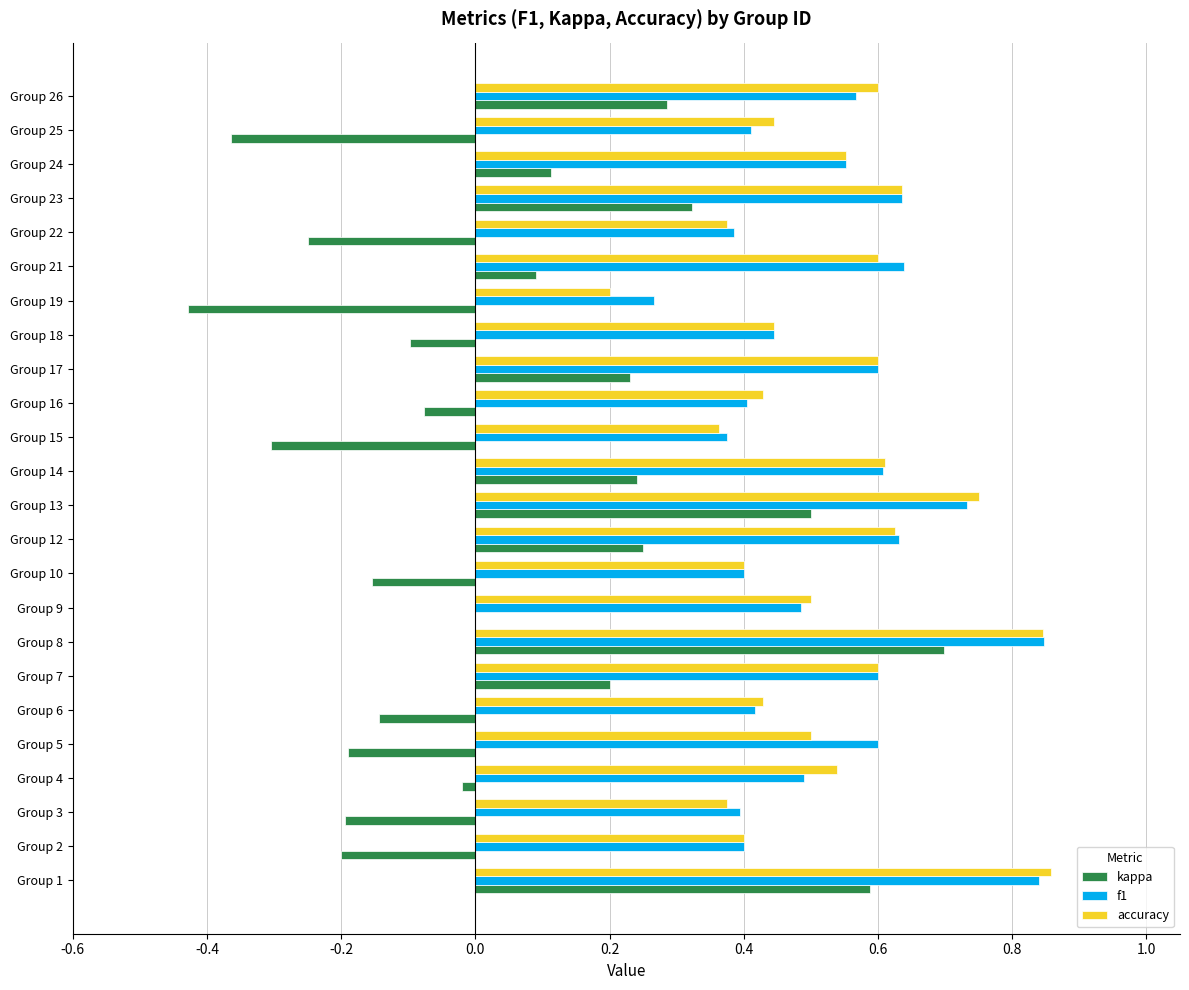

Is the value of kappa at Group 25 greater than the value of f1 at Group 5?

No